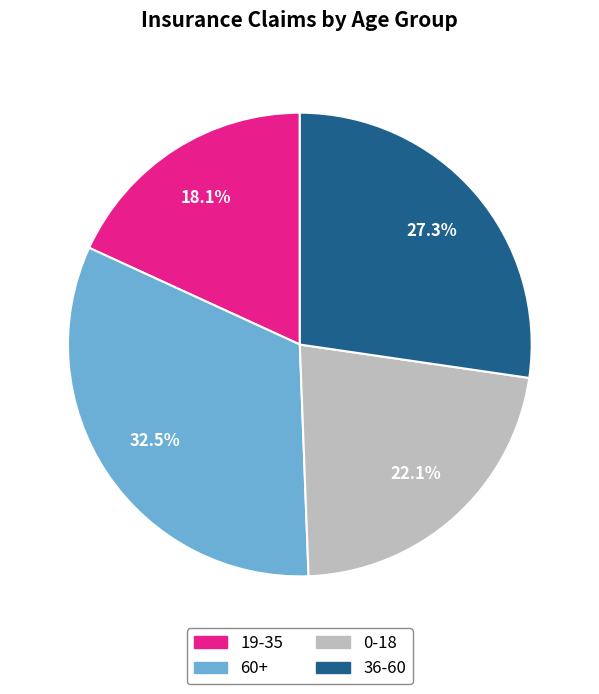

To the nearest percent, what portion does 19-35 represent?

18%